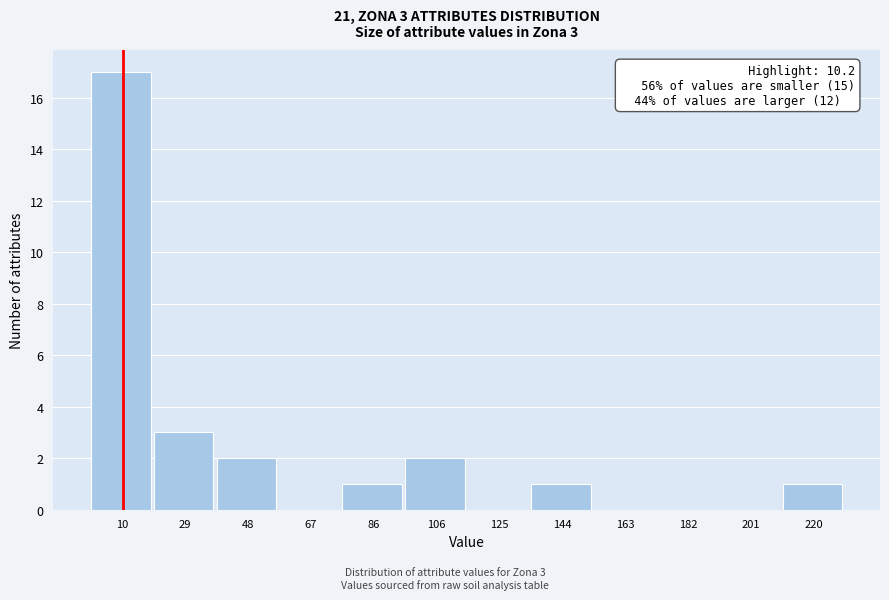

Over which range of the x-axis is the bar tallest?

0 to 20